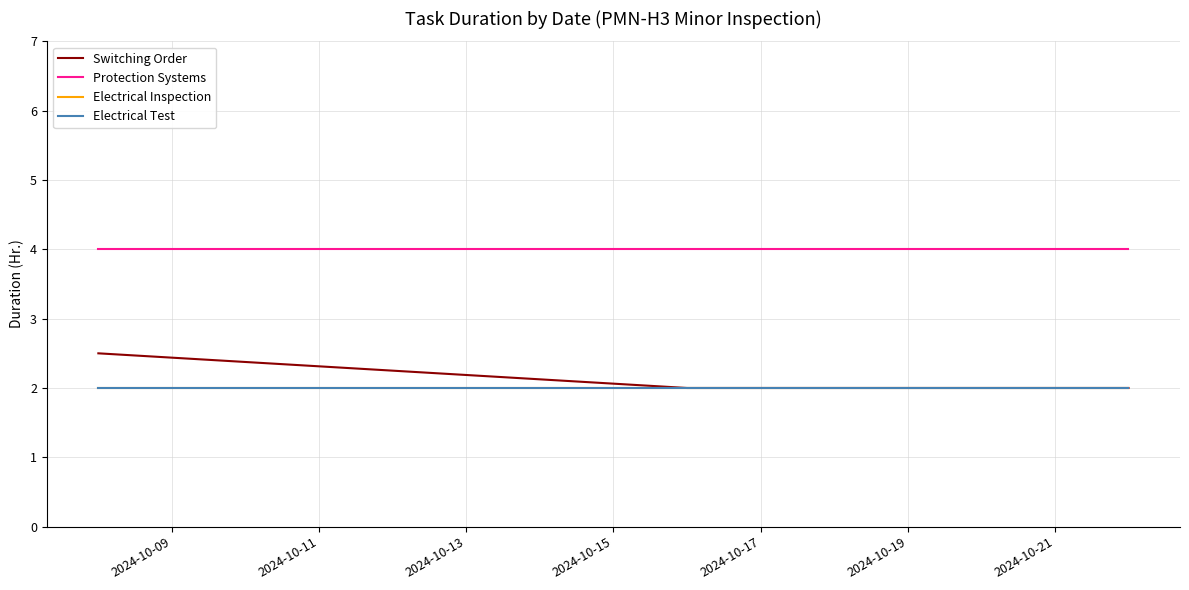

True or false: Electrical Inspection and Electrical Test intersect in this chart.

False